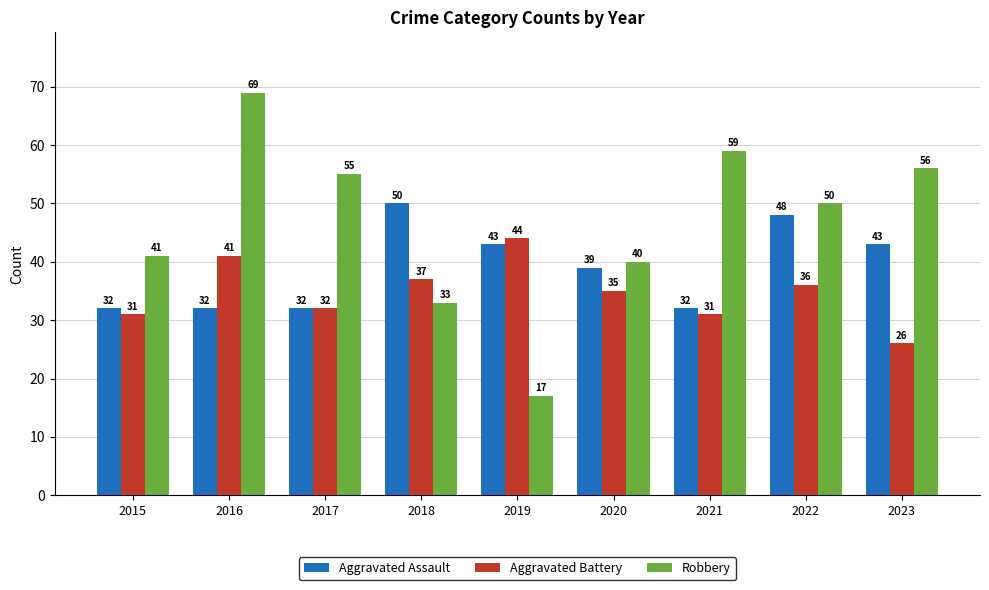

Rank the series at 2016 from highest to lowest value.

Robbery, Aggravated Battery, Aggravated Assault